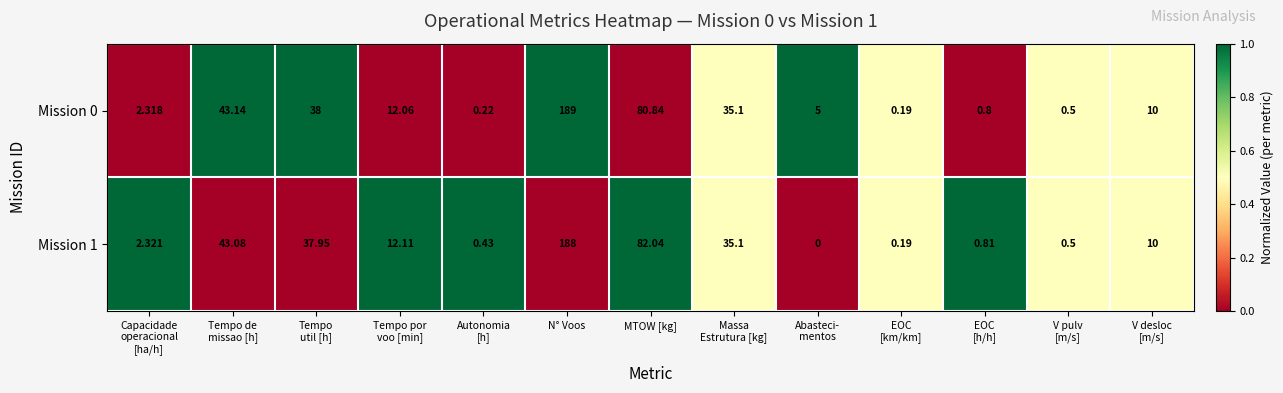

At which label is Mission 1 closest to 94?

MTOW [kg]